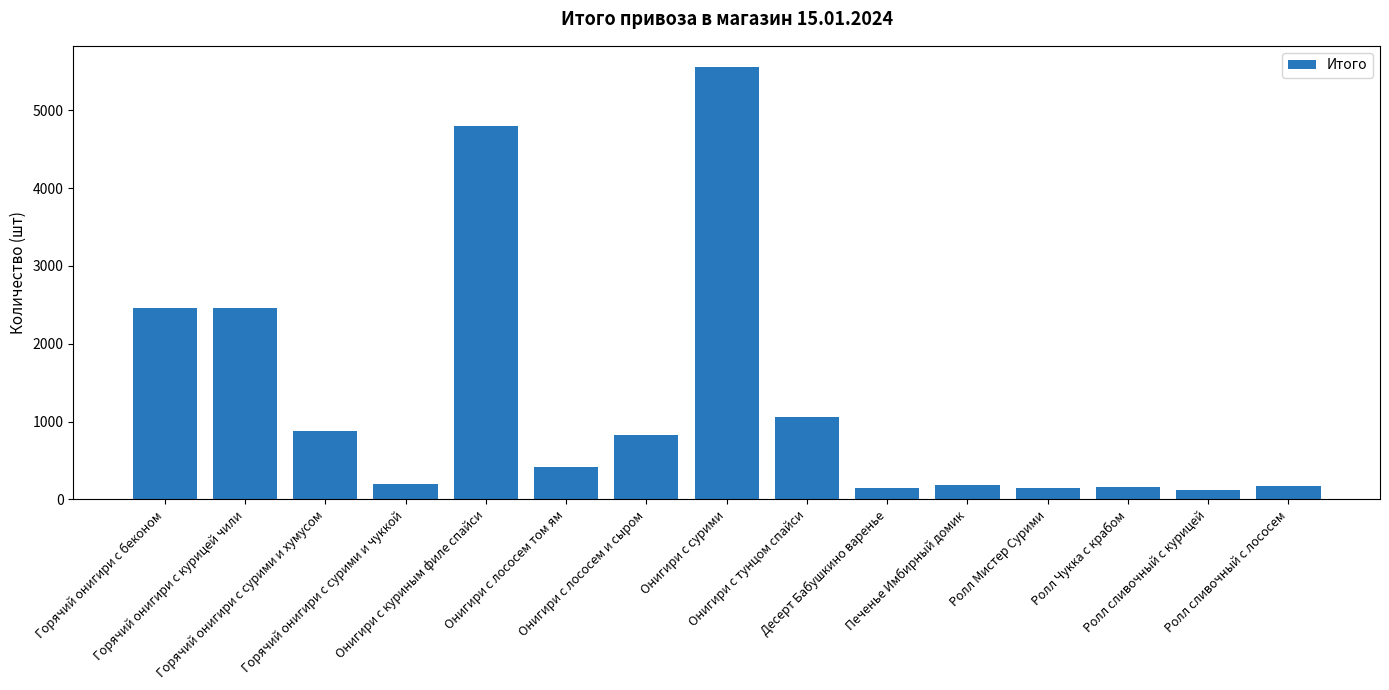

What position from the left is Онигири с лососем и сыром?

7